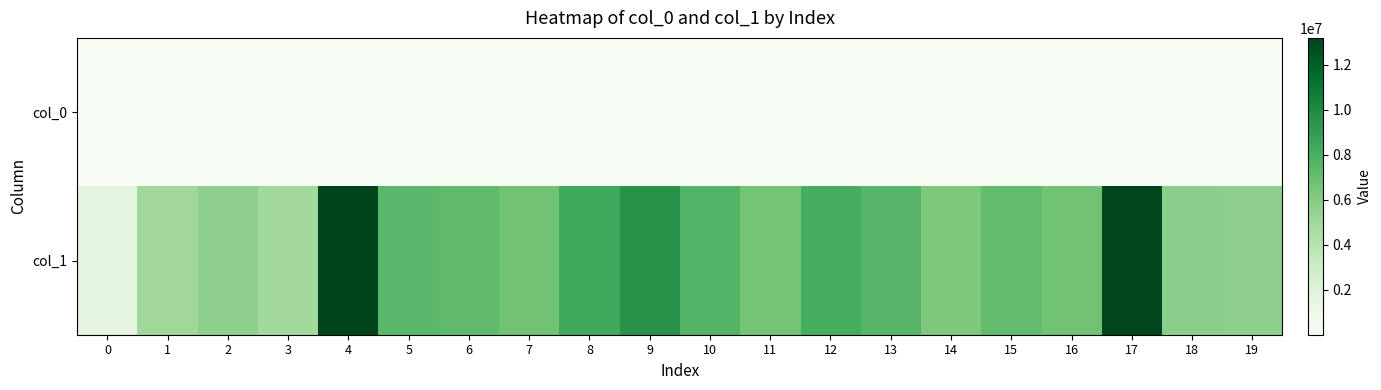

Reading right to left, transcribe all the data shown in this chart.

col_0: 19=12021	18=13864	17=7398	16=11376	15=6181	14=7500	13=4662	12=4396	11=6006	10=6660	9=7543	8=6880	7=6985	6=6416	5=6774	4=9336	3=14643	2=8752	1=8014	0=4110
col_1: 19=5631906	18=5731098	17=13113567	16=6683316	15=7134575	14=6193089	13=7529740	12=8056023	11=6569050	10=7667215	9=9508788	8=8249385	7=6697789	6=7256346	5=7383607	4=13188434	3=4876625	2=5641568	1=5021917	0=1679752